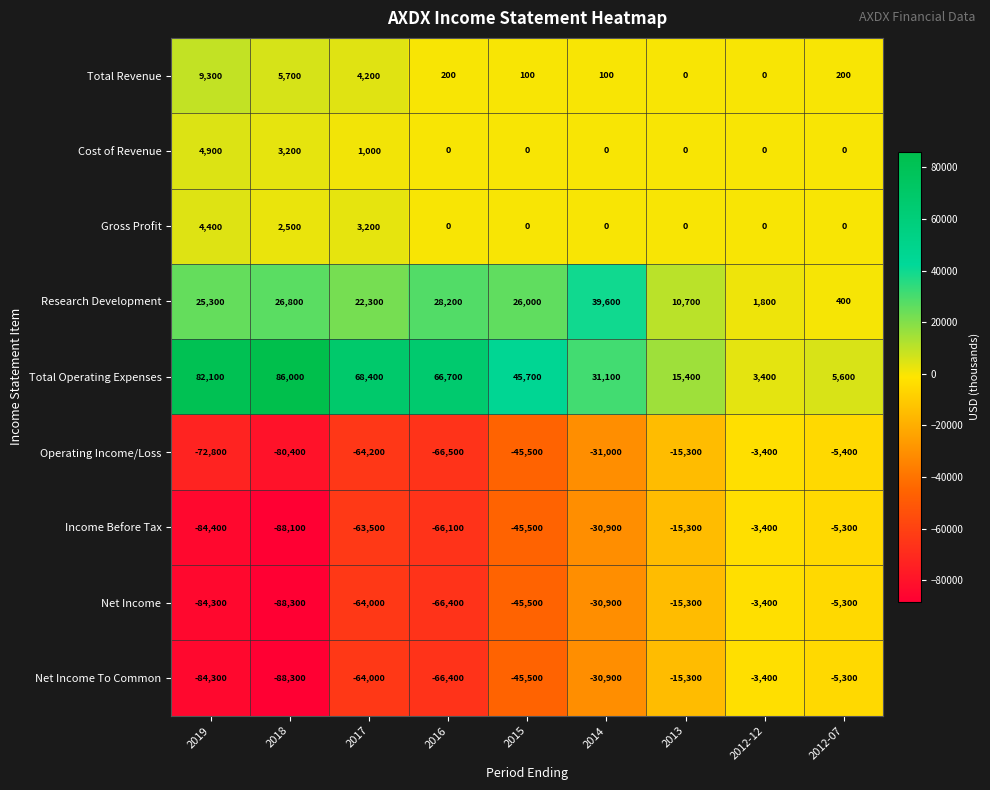

Is it true that Total Operating Expenses equals 3400 at 2012-12?

True